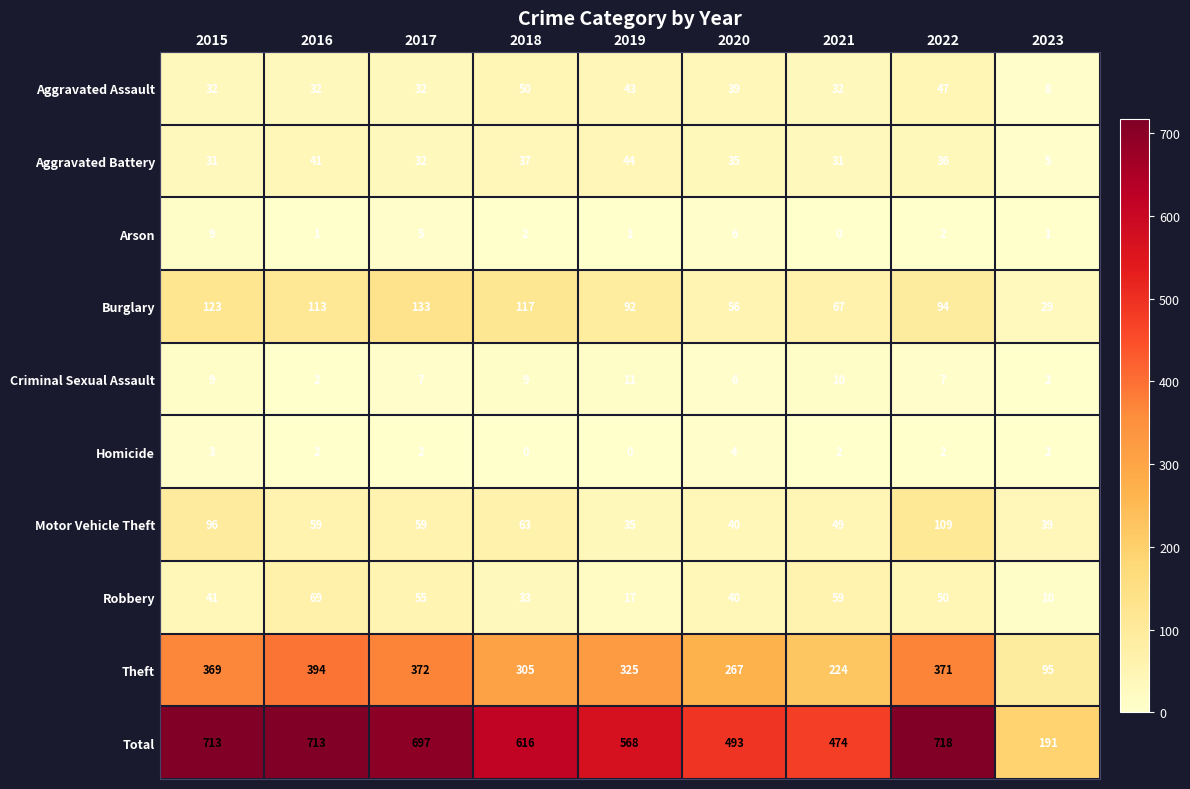

What is the greatest value displayed?

718